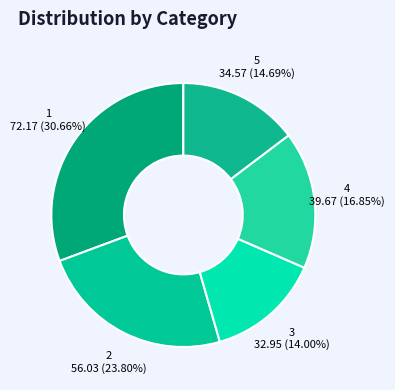

Is there a majority slice in this chart?

No